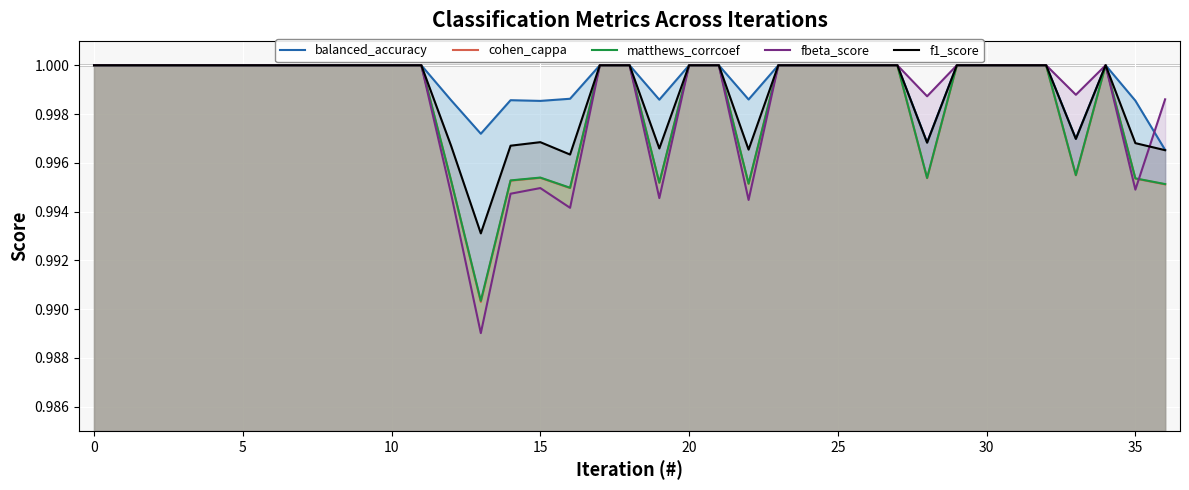

Which series has the widest spread of values?

fbeta_score